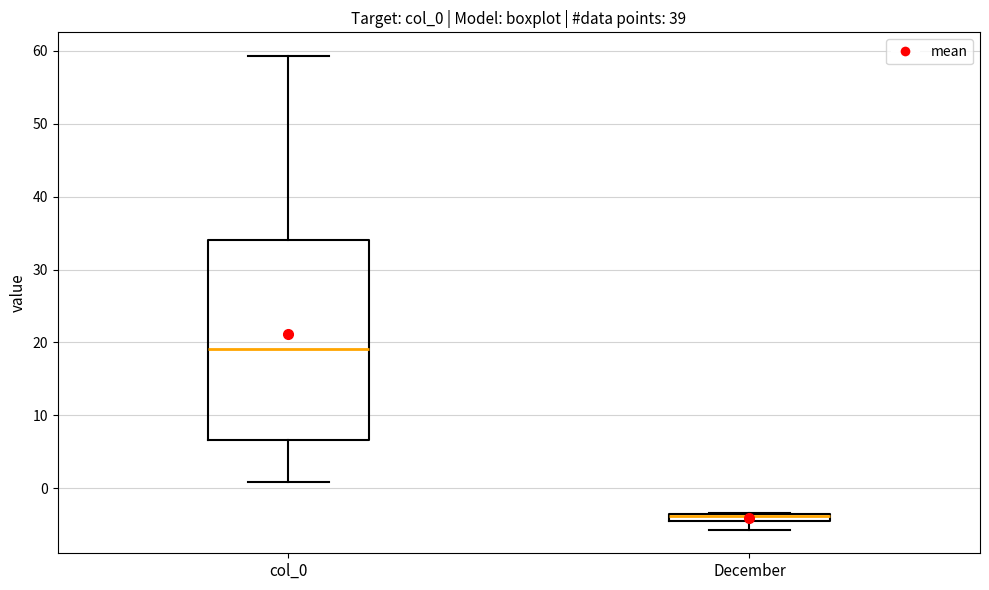

Which box is the tallest, from its lower edge to its upper edge?

col_0